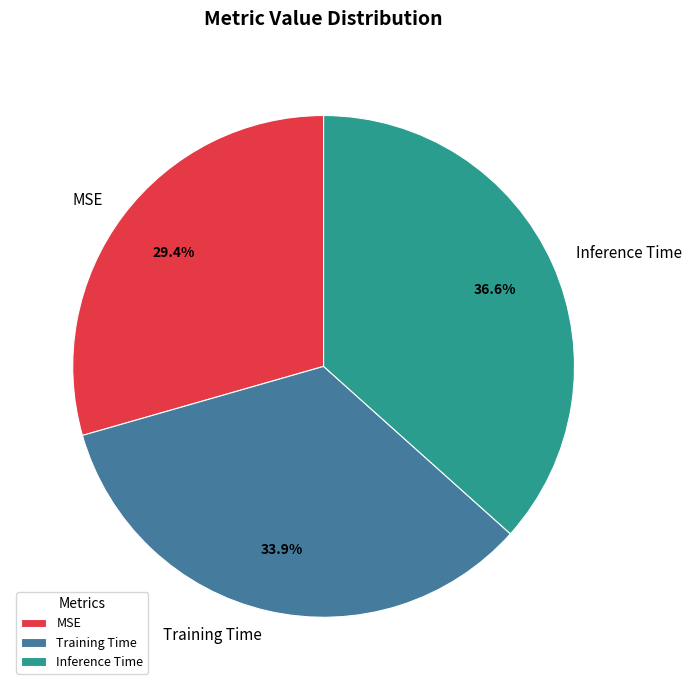

Rank the categories by value from highest to lowest.

Inference Time, Training Time, MSE